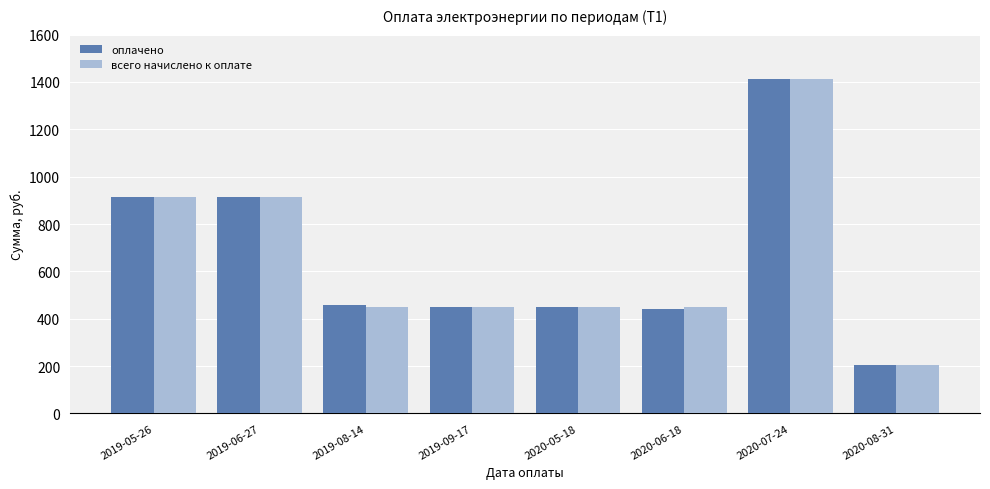

At which category is the sum across all series the highest?

2020-07-24